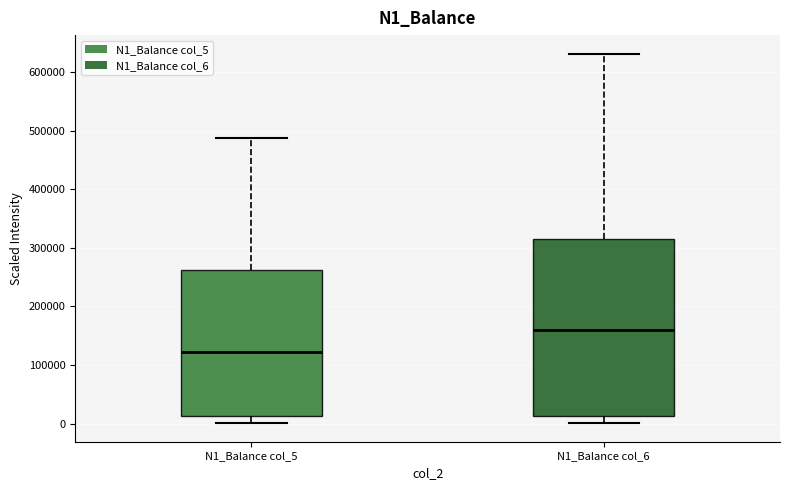

Comparing the boxes themselves (not the whiskers), which one is the tallest?

N1_Balance col_6